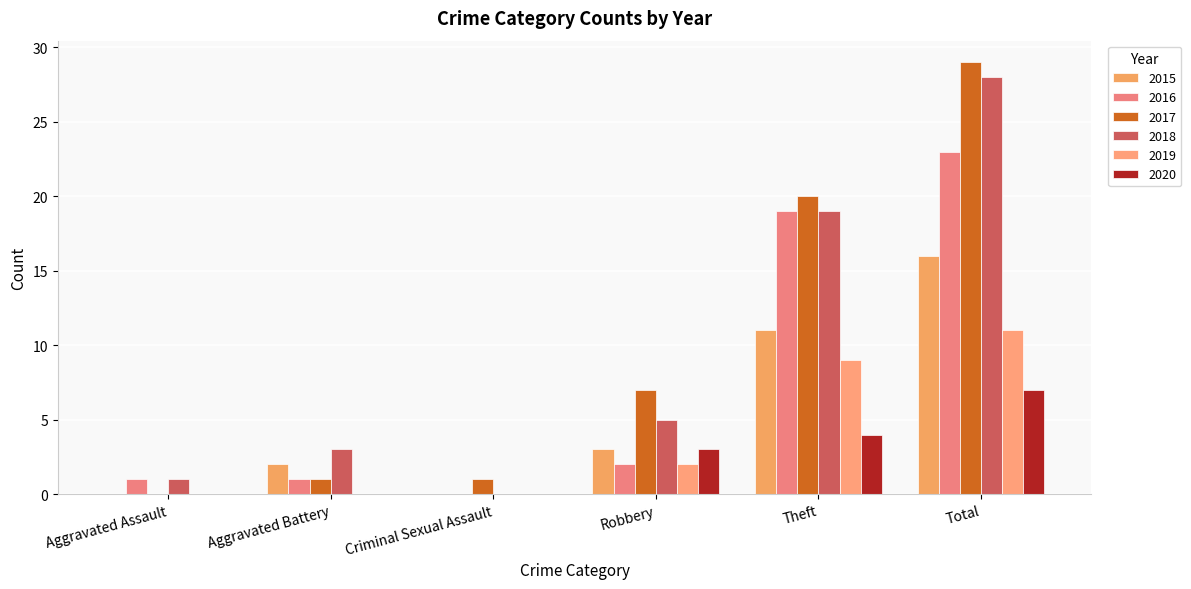

What is the difference between the second highest and second lowest values in the 2019 series?

9